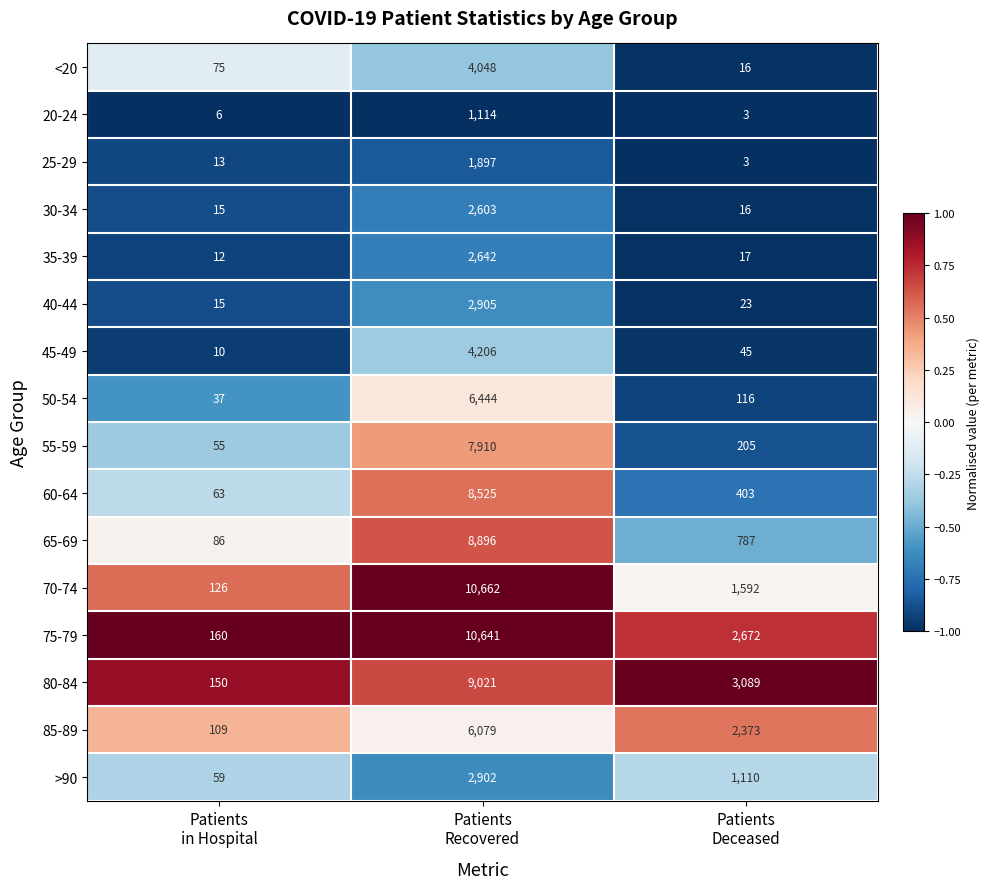

Which series has the largest total across all categories?

75-79